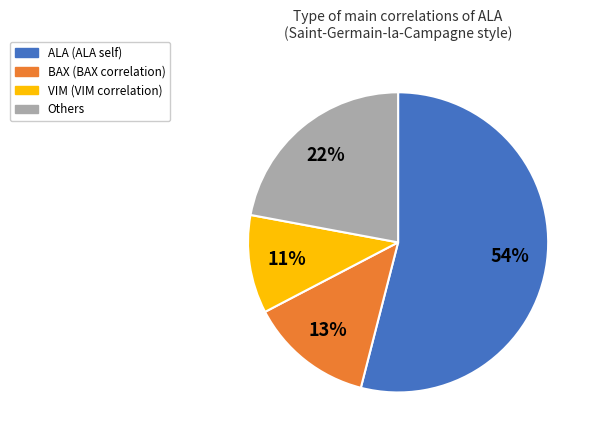

To the nearest percent, what is the difference between the largest and smallest slice percentages?

43%